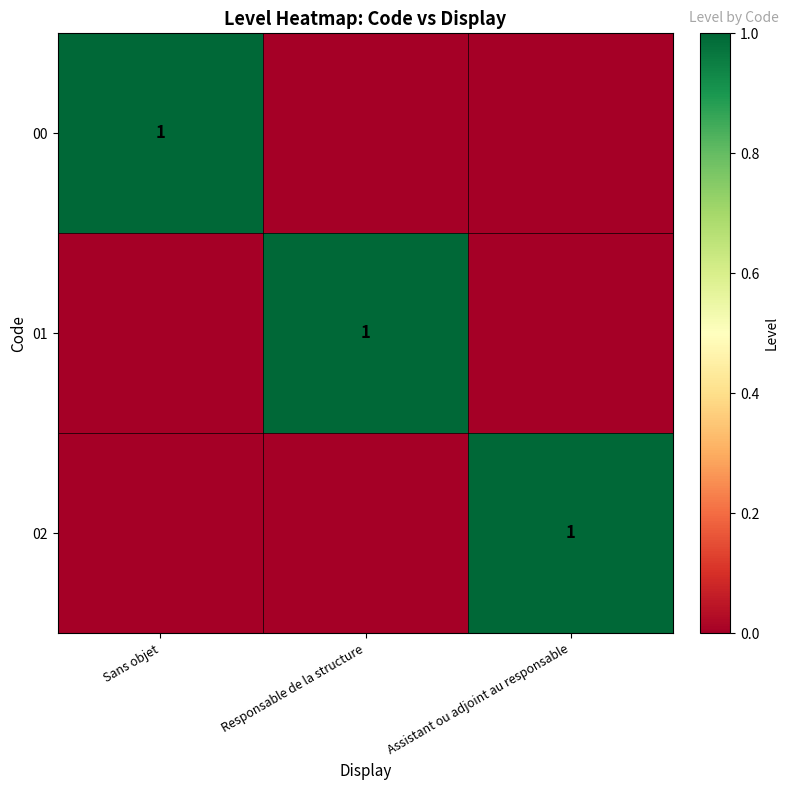

True or false: 02 has a value of 0 at Assistant ou adjoint au responsable.

False